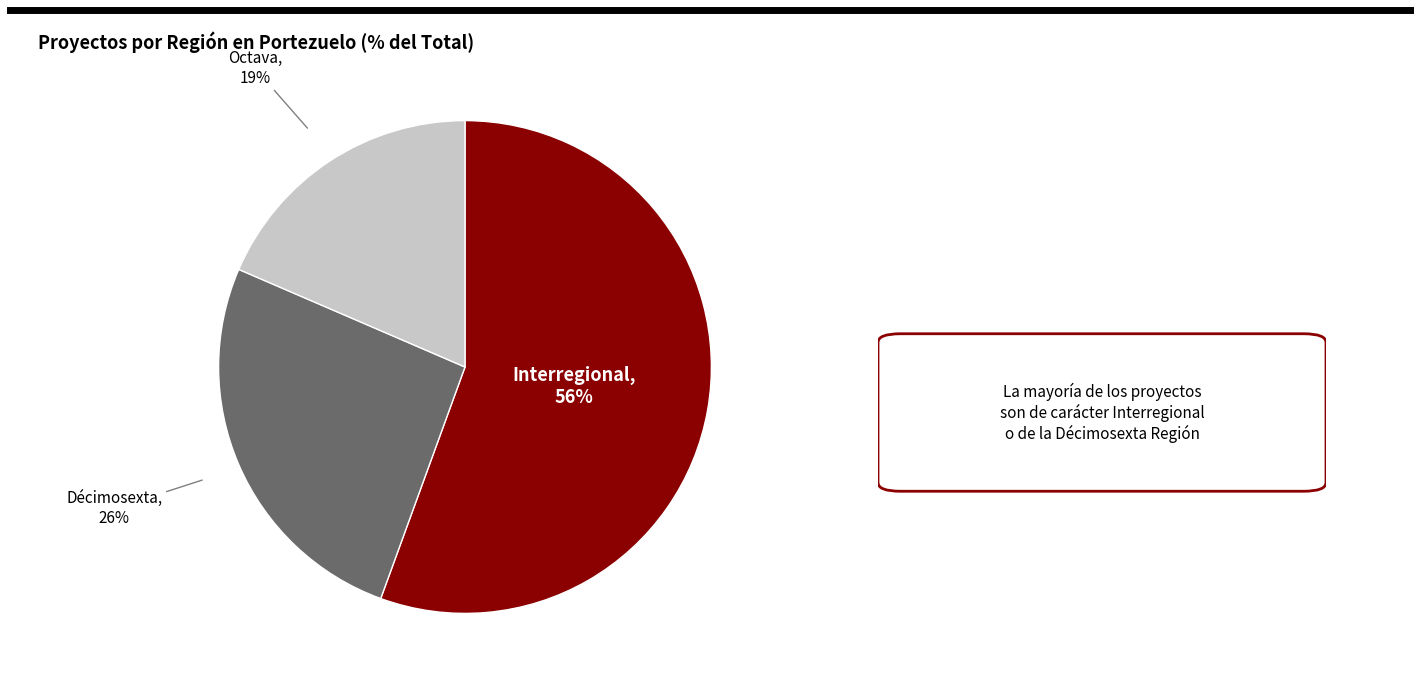

To the nearest percent, what is the average slice percentage?

33%